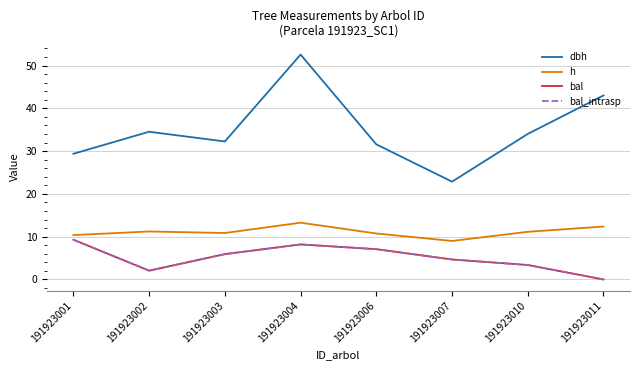

What is the total value across all series at 191923002?

49.9